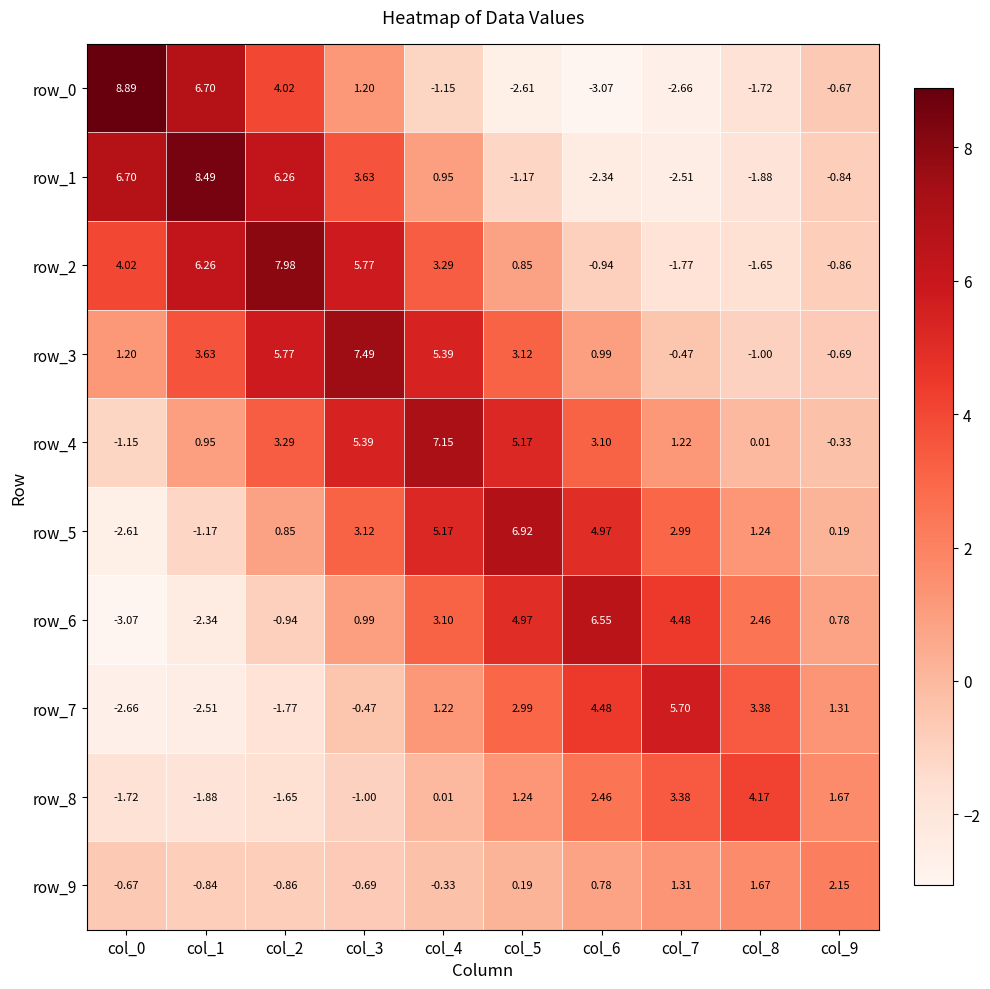

At how many categories does at least one series exceed 3?

9